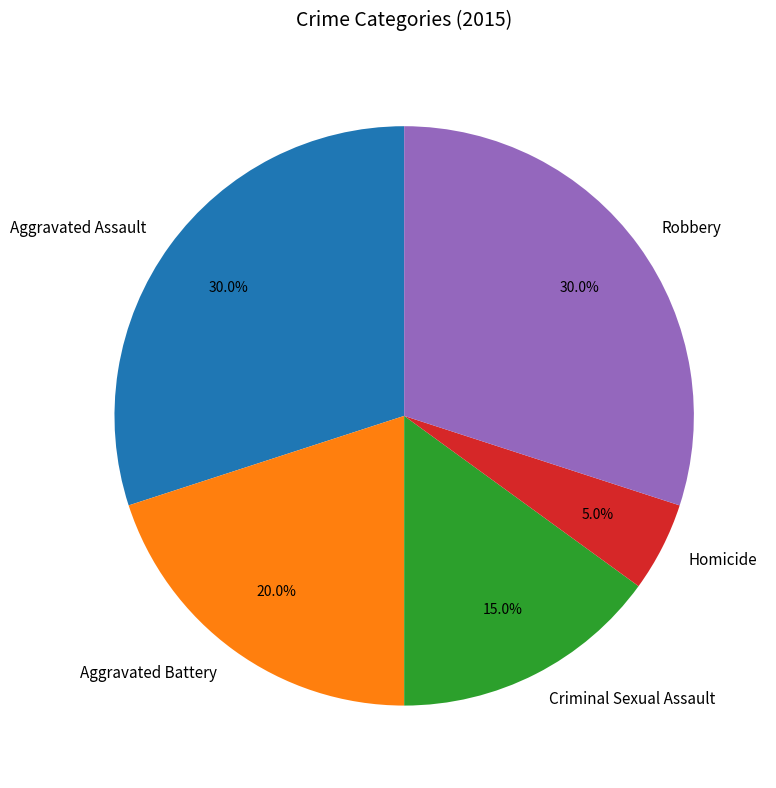

How many segments does this pie chart have?

5